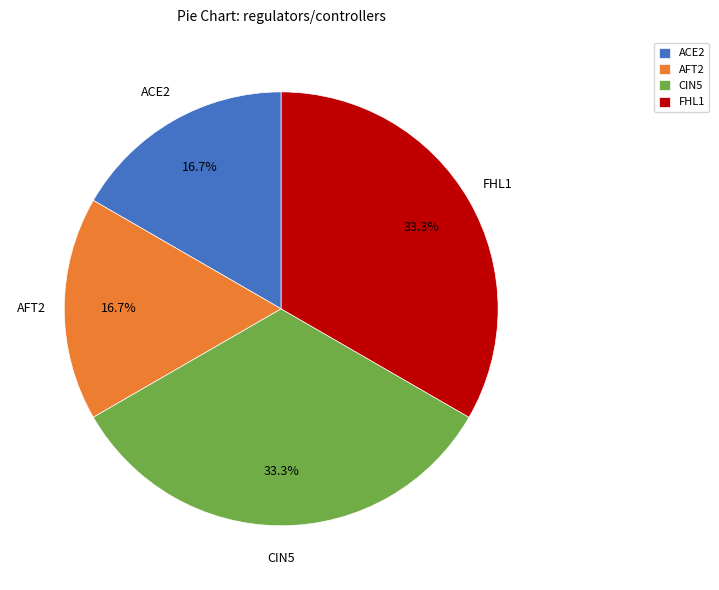

Count the number of slices in the pie.

4